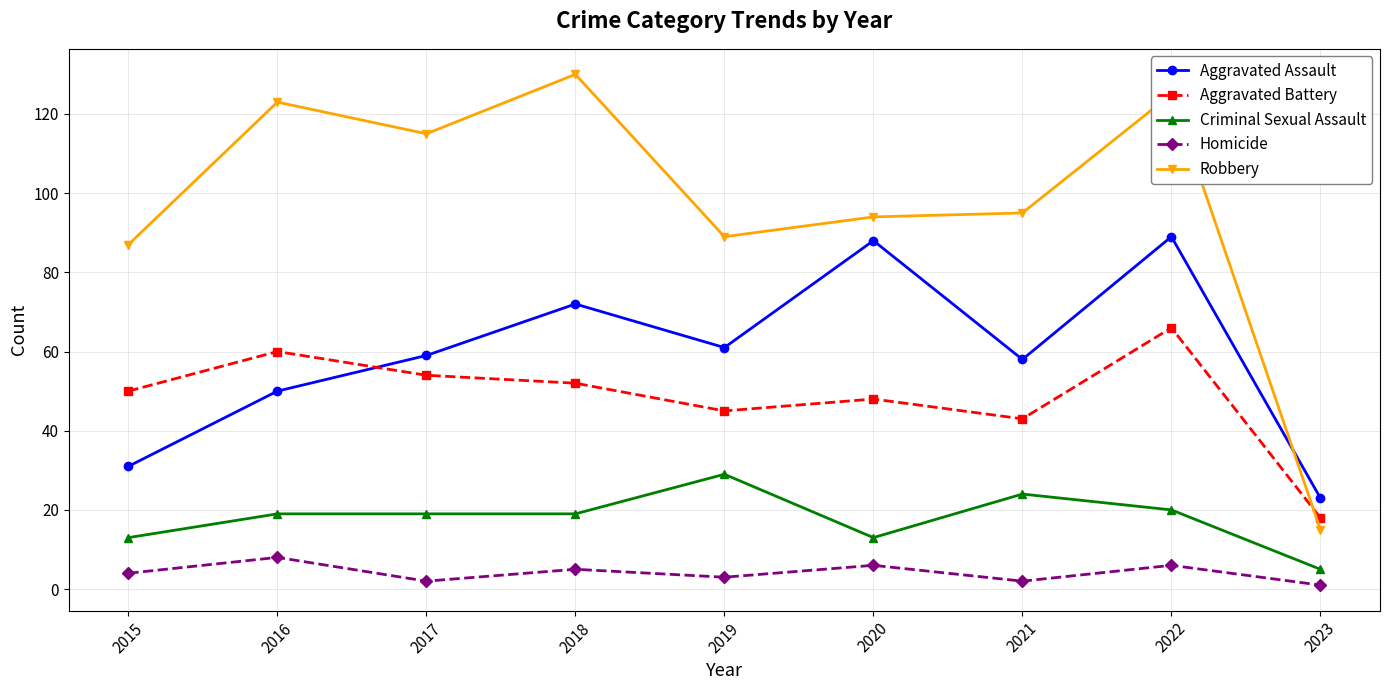

What value does the Robbery series have at 2021, to the nearest 50?

100